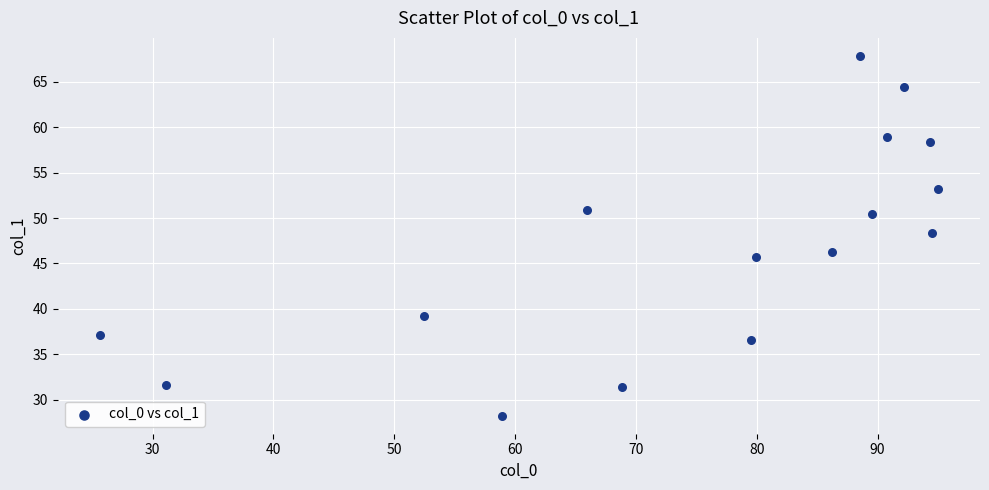

What is the range of Y values (max minus min)?

39.7